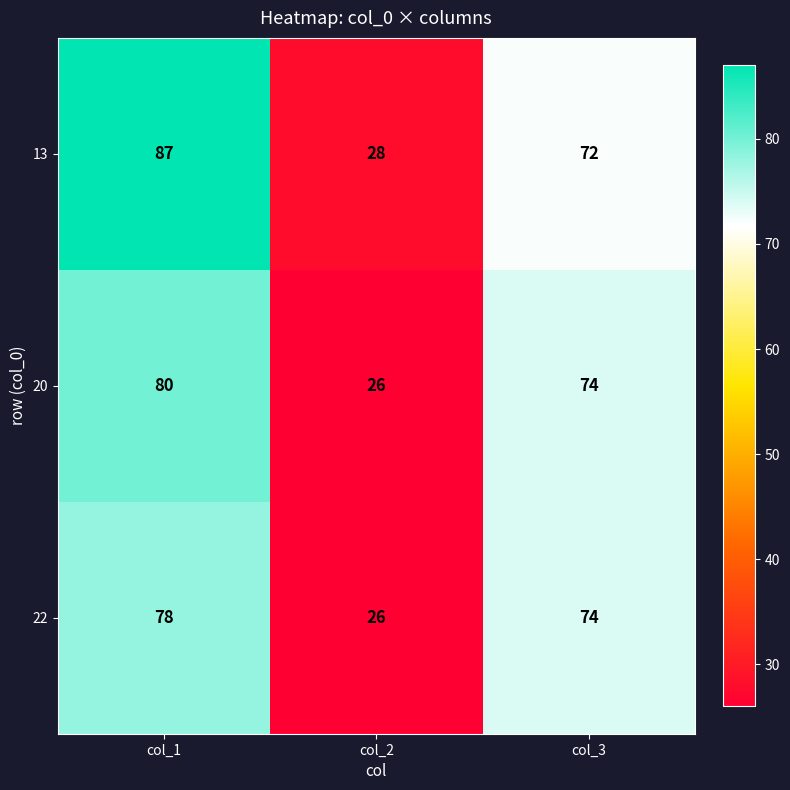

How many categories are shown in the chart?

3